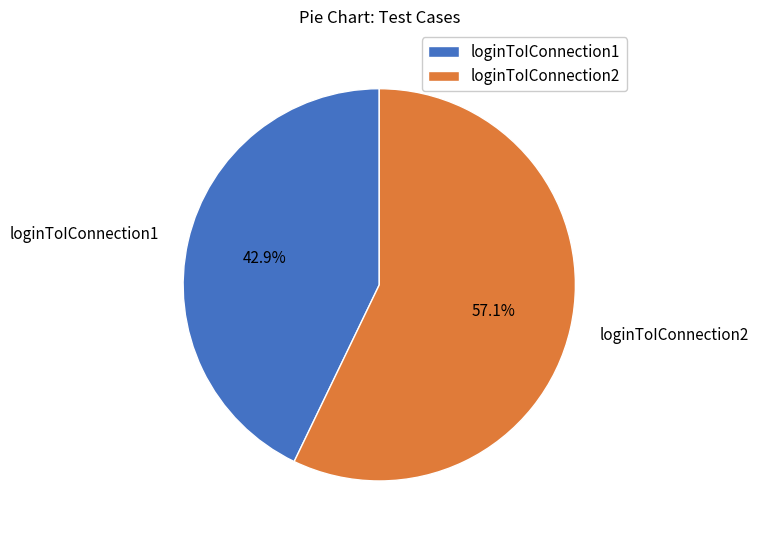

Rank the categories by value from lowest to highest.

loginToIConnection1, loginToIConnection2